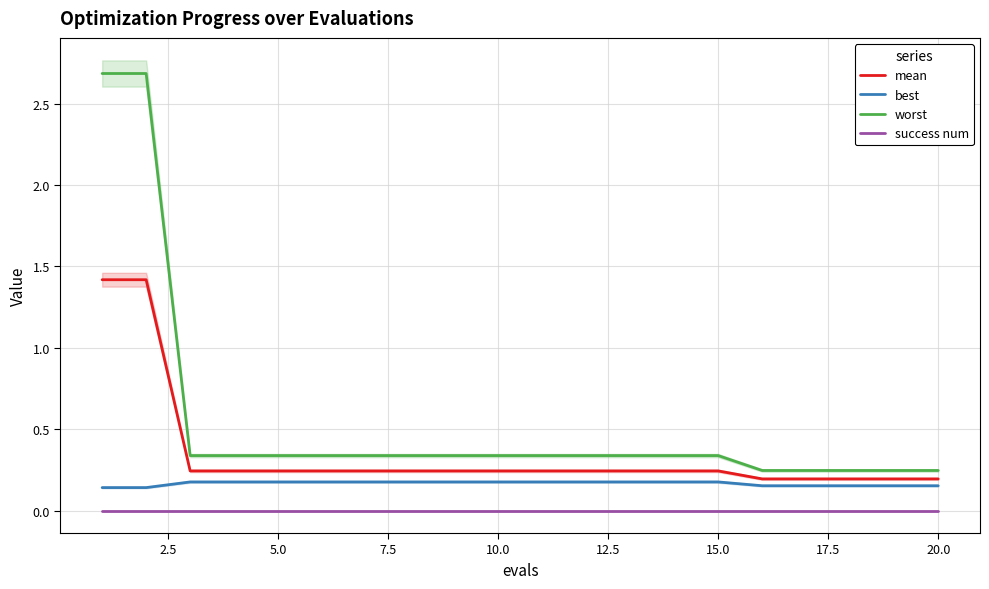

What is the difference between the second highest and second lowest values in the worst series?

2.4